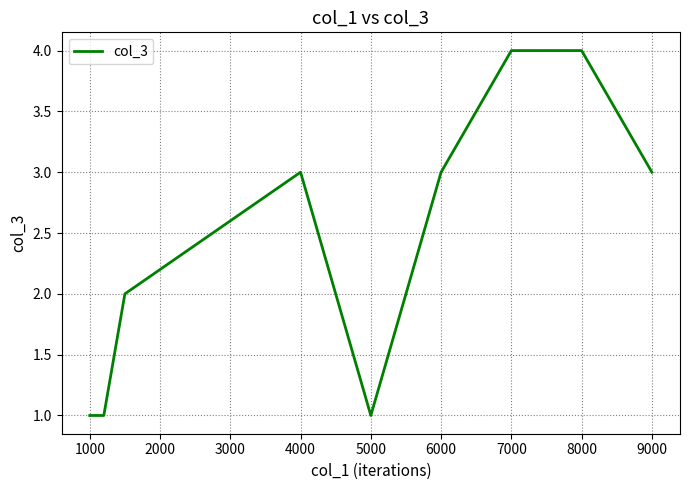

What is the difference between the maximum and minimum values?

3